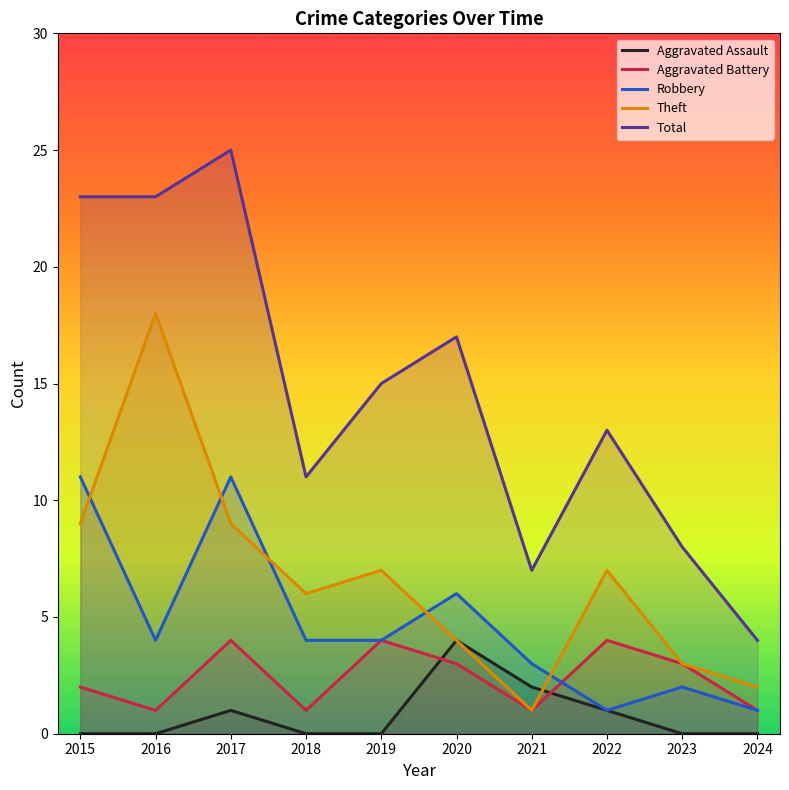

True or false: Robbery has a value of 4 at 2016.

True